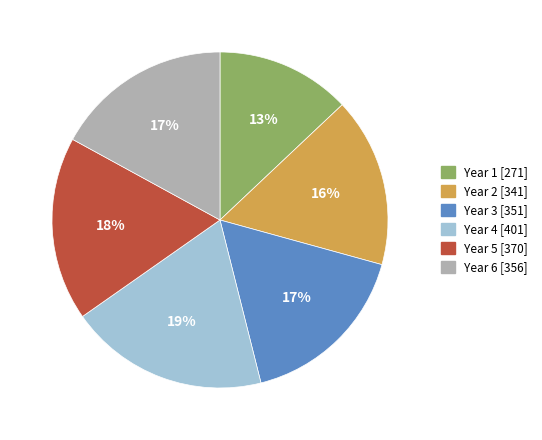

Which slice is the largest?

Year 4